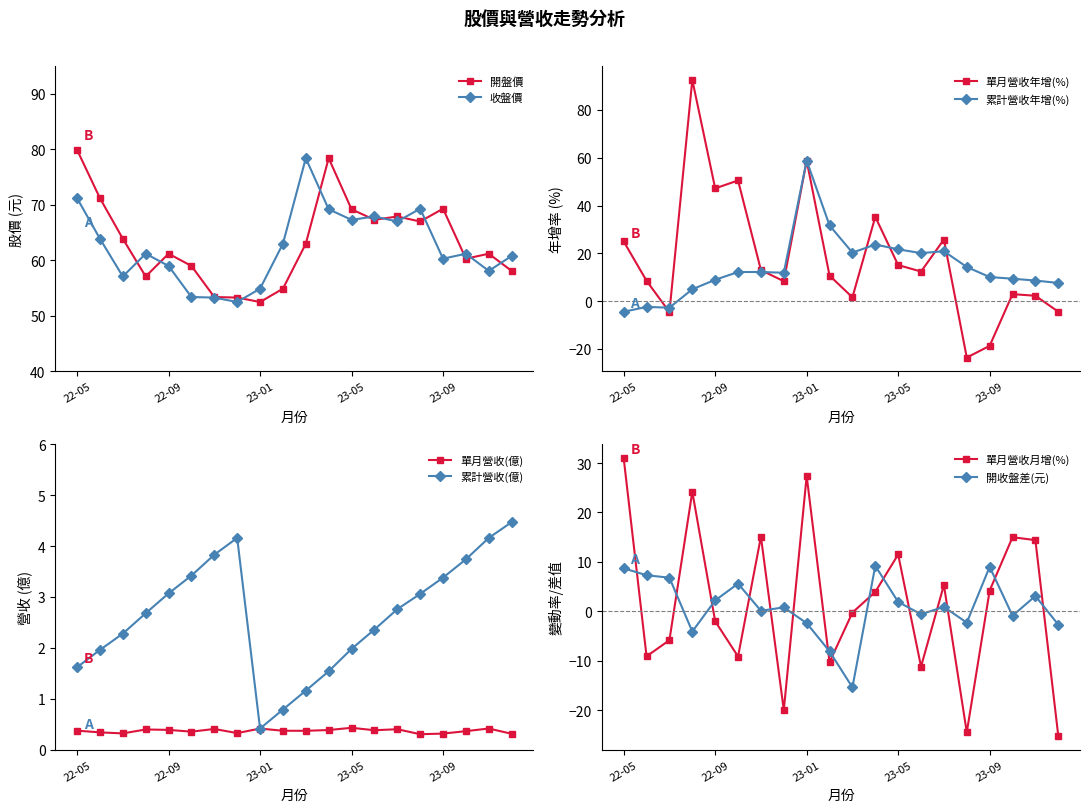

What is the lowest value of the 收盤價 series?

52.5